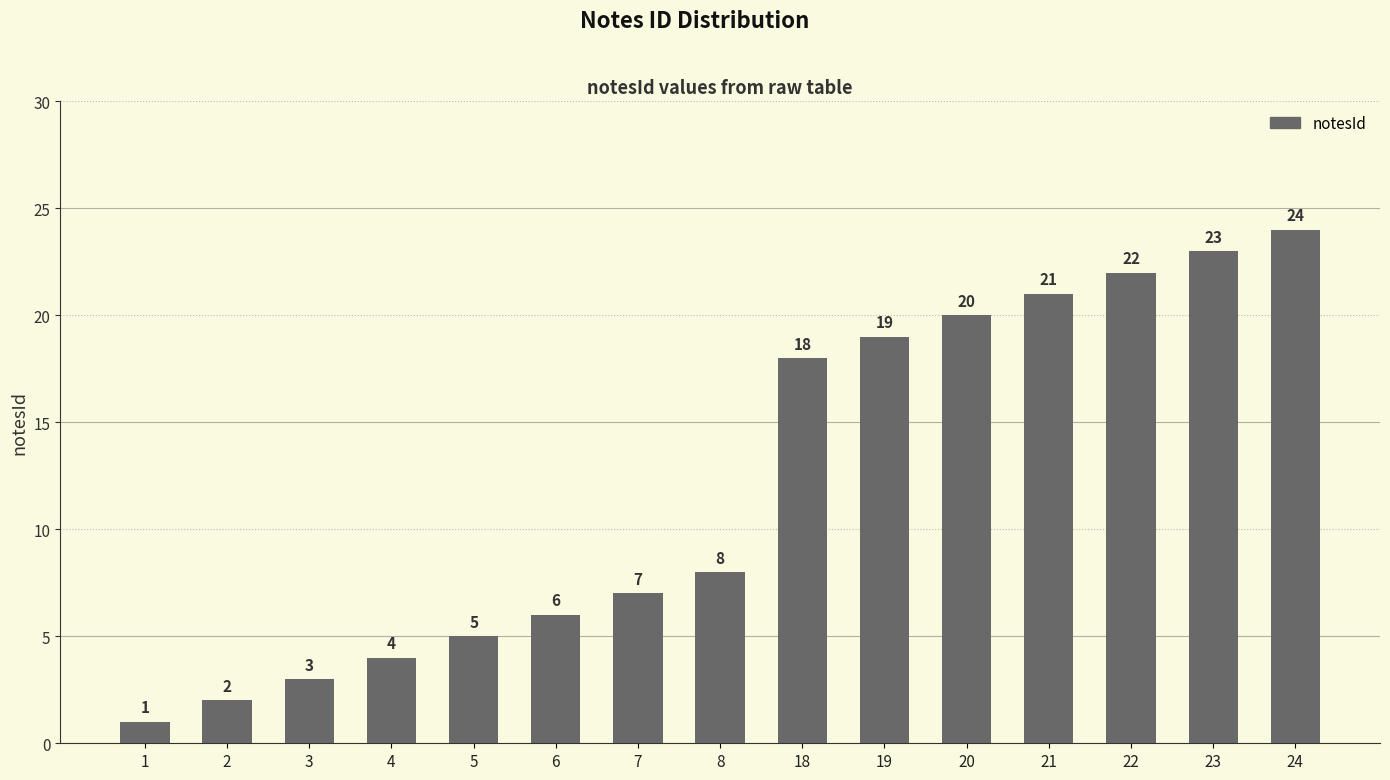

Reading left to right, transcribe all the data shown in this chart.

1=1	2=2	3=3	4=4	5=5	6=6	7=7	8=8	18=18	19=19	20=20	21=21	22=22	23=23	24=24